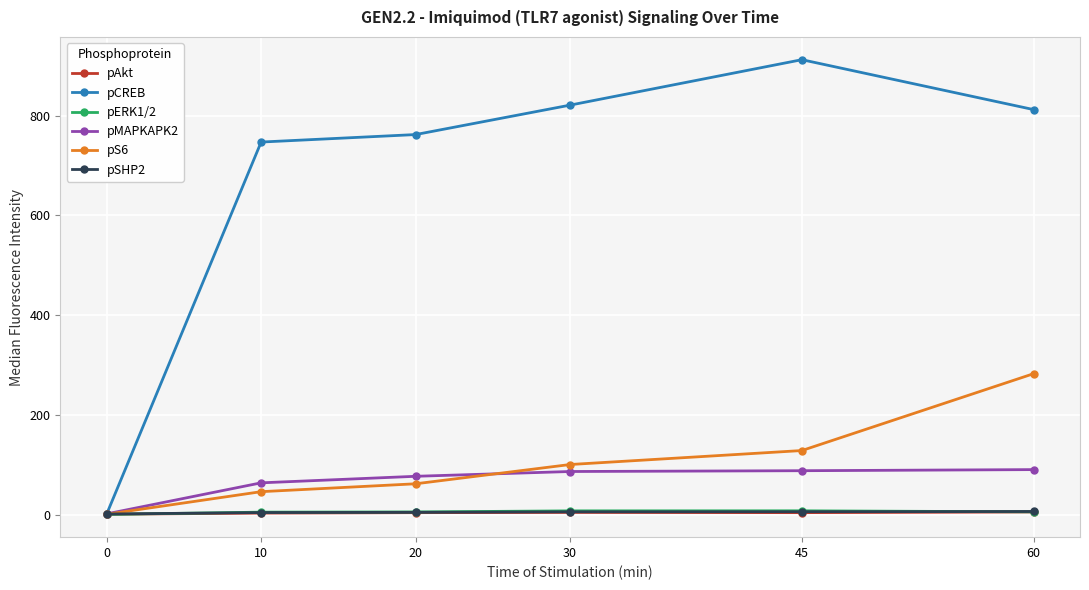

Which series changed the most between 45 and 60?

pS6